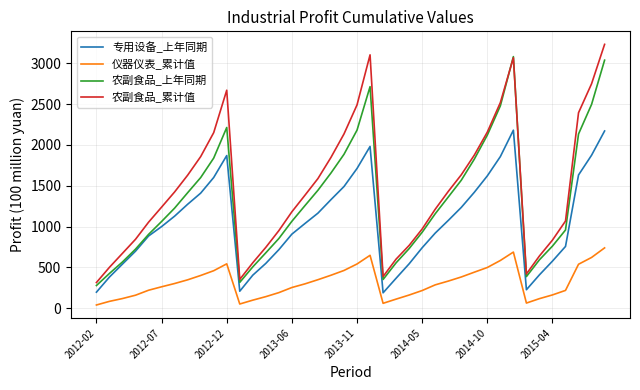

What is the greatest value displayed?

3233.8